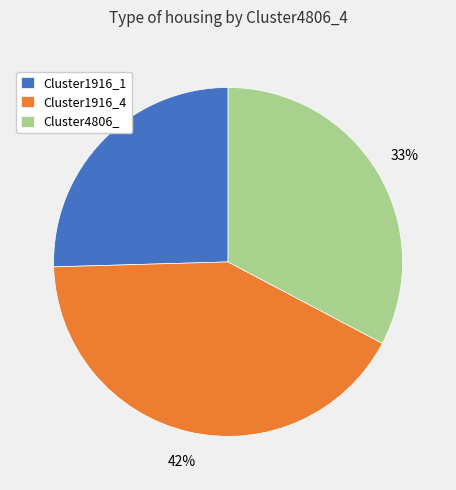

Is the sum of Cluster4806_ and Cluster1916_1 greater than half?

Yes